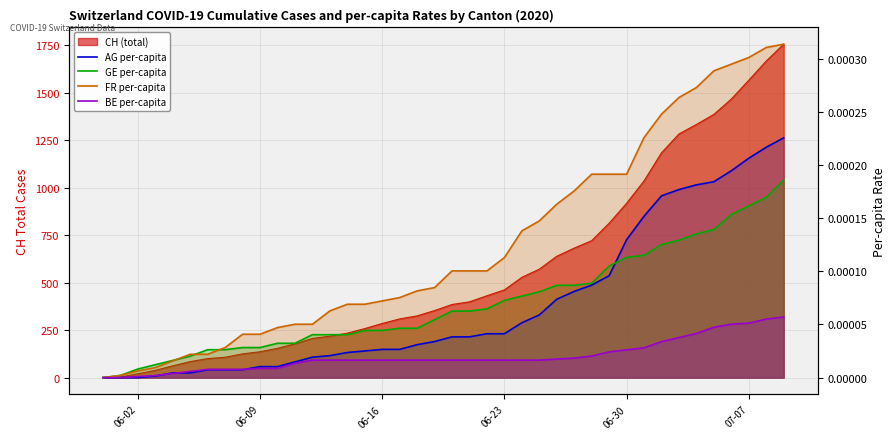

True or false: GE per-capita has more than 0 points higher than both neighbors.

False